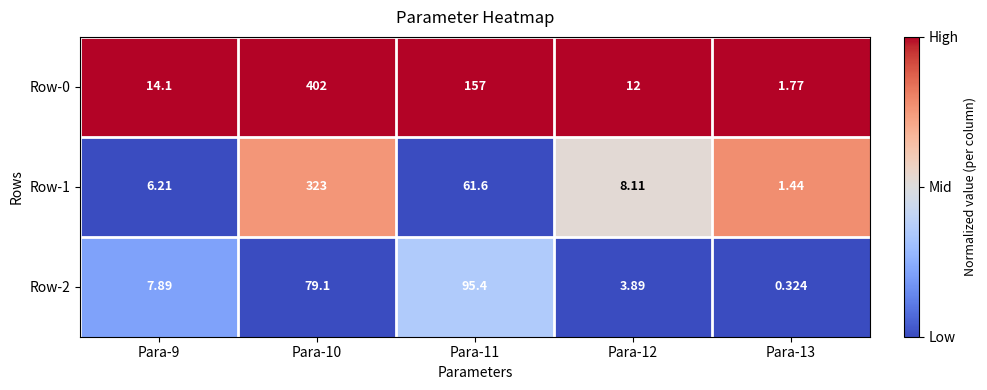

At how many categories does at least one series exceed 0?

5